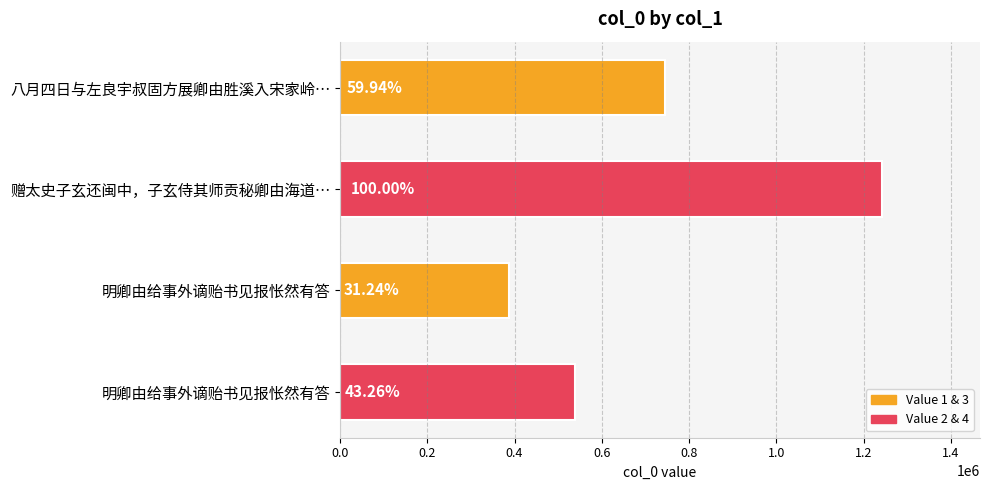

Are the bars horizontal?

Yes